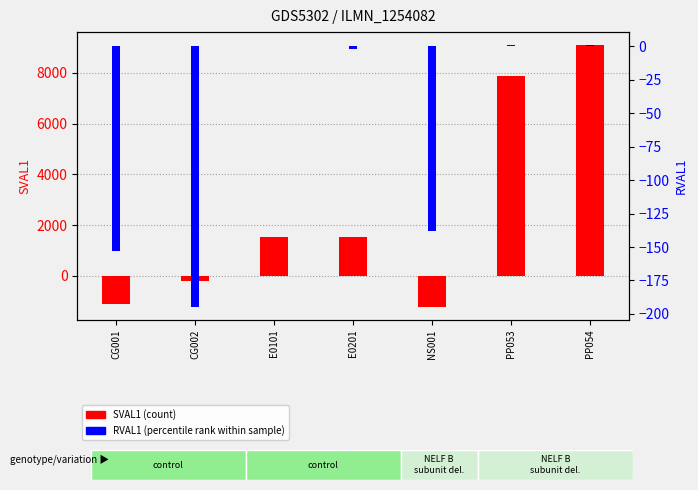

How many data points in SVAL1 (count) are above 1533?

4